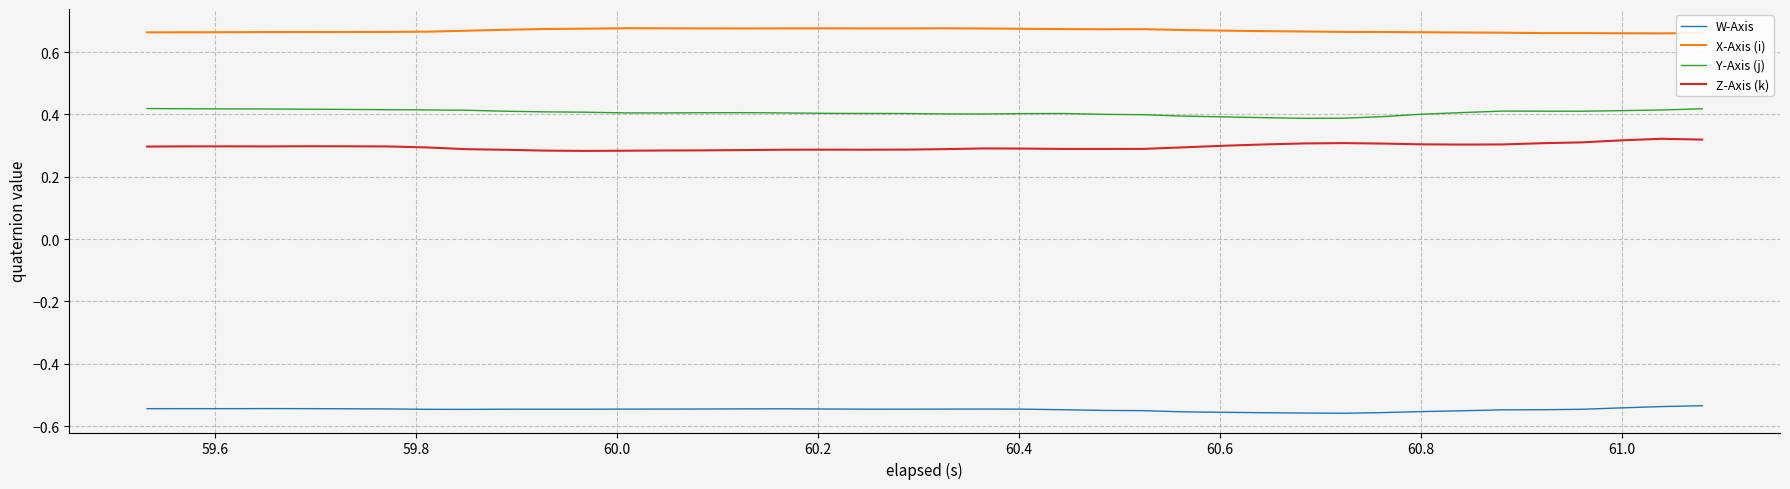

True or false: X-Axis (i) and W-Axis intersect in this chart.

False